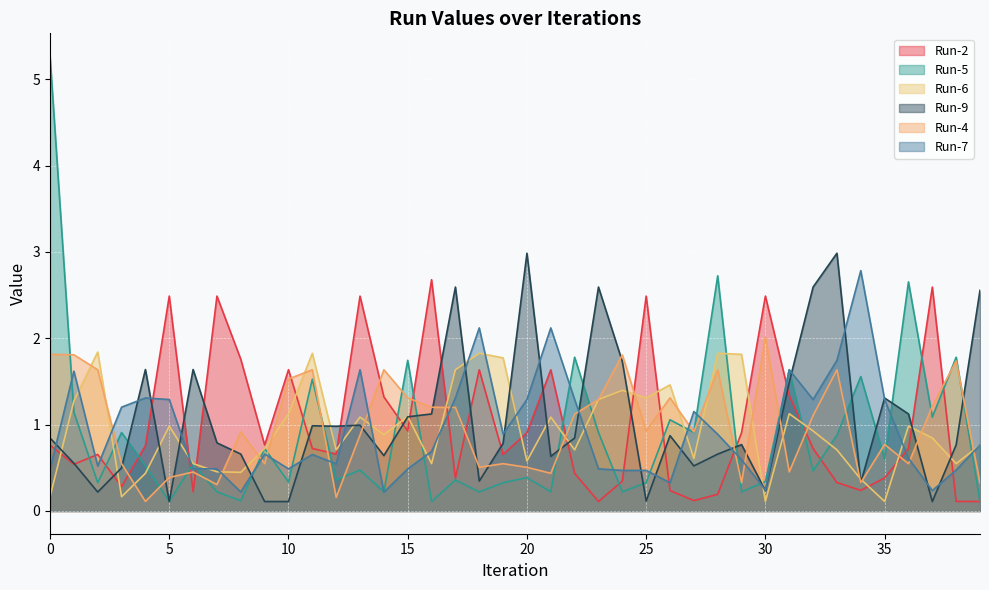

What are all the series names shown in the legend?

Run-2, Run-5, Run-6, Run-9, Run-4, Run-7